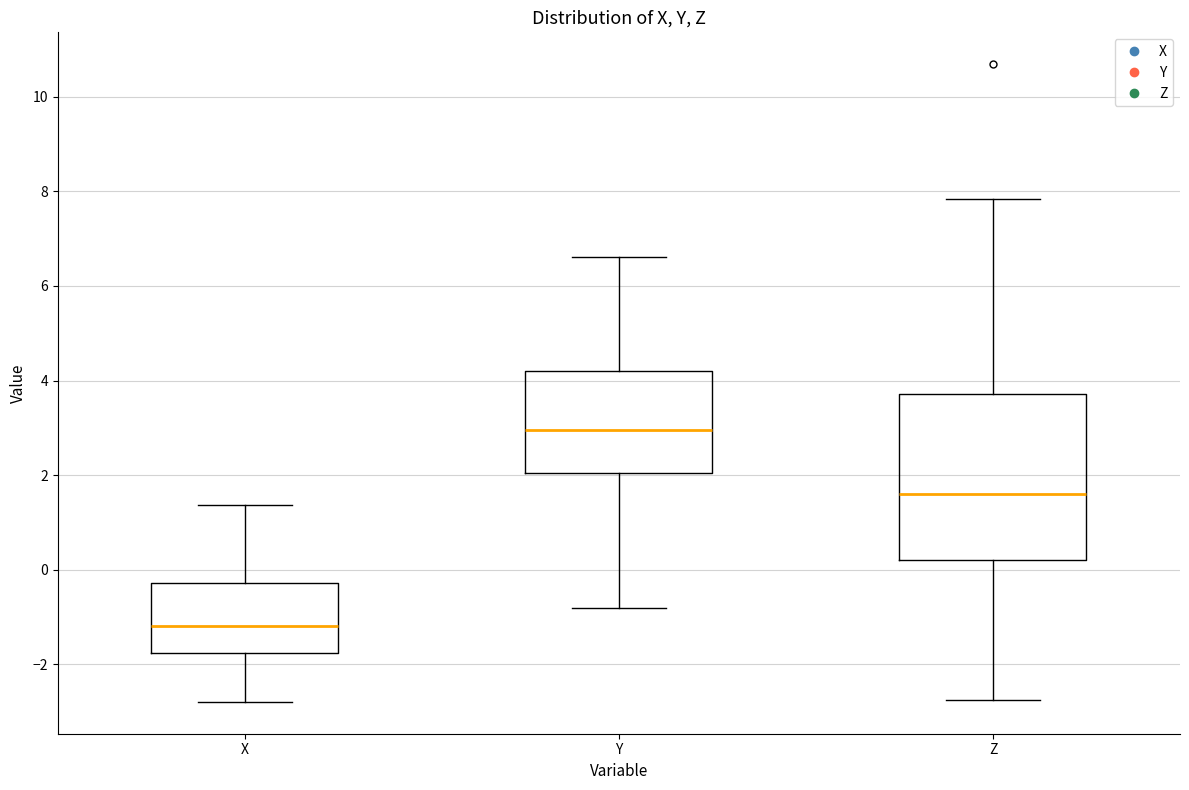

Where is the upper edge of the box for Y on the y-axis? The values are not printed on the chart, so give them approximately, as read against the axis.

4.2